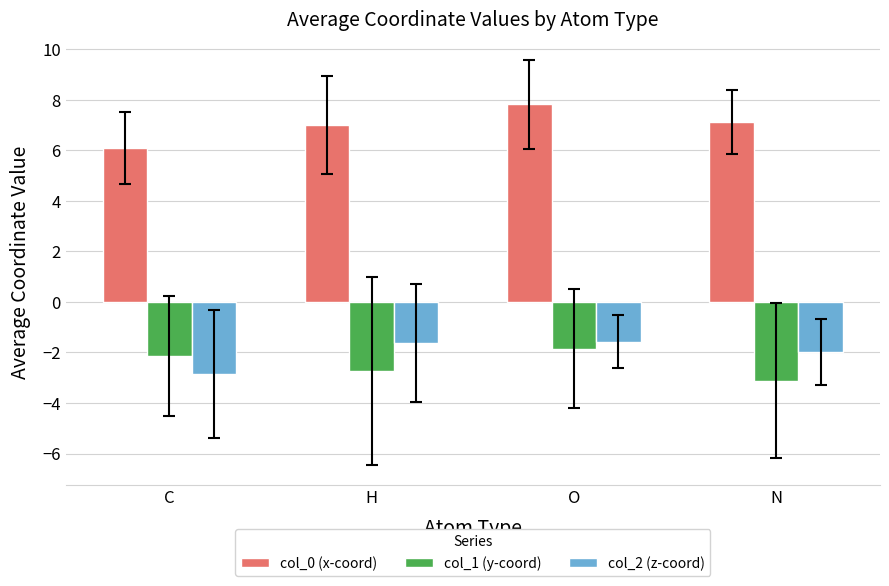

Between C and O, which series saw the biggest shift?

col_0 (x-coord)